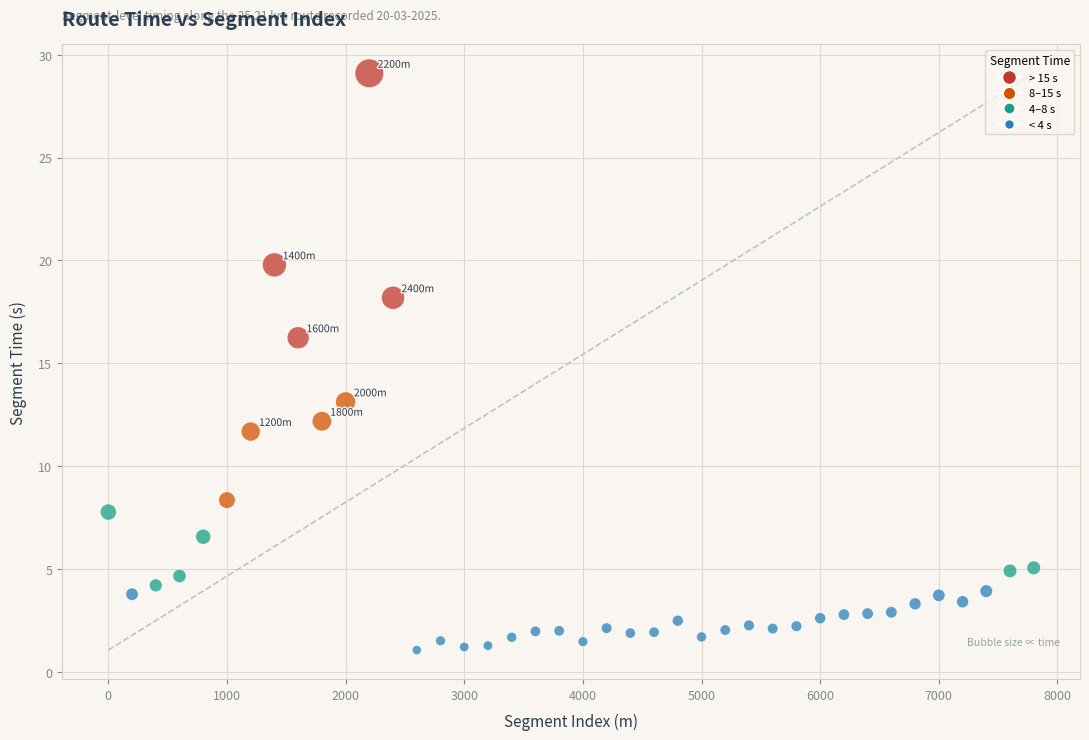

What is the range of X values (max minus min)?

7800.0